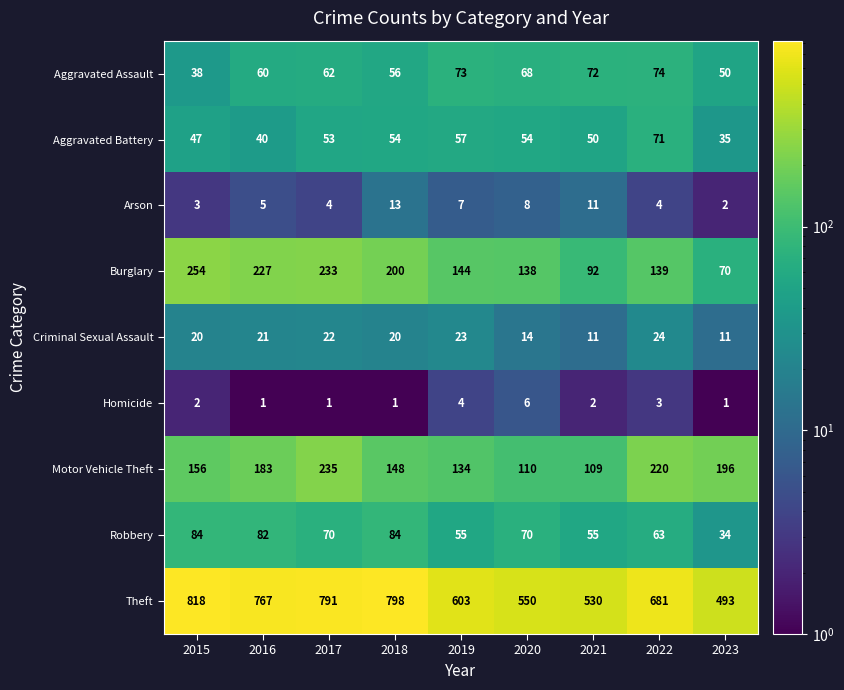

What is the maximum value for Arson?

13